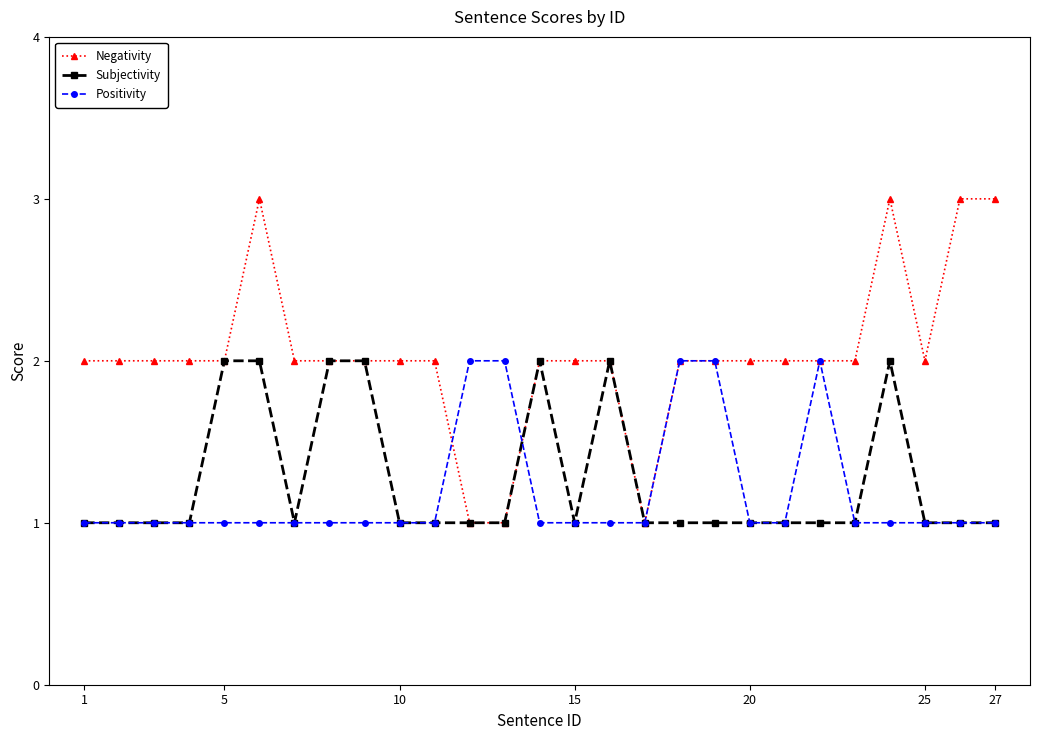

Reading right to left, extract all data points from this chart.

Negativity: 3	3	2	3	2	2	2	2	2	2	1	2	2	2	1	1	2	2	2	2	2	3	2	2	2	2	2
Subjectivity: 1	1	1	2	1	1	1	1	1	1	1	2	1	2	1	1	1	1	2	2	1	2	2	1	1	1	1
Positivity: 1	1	1	1	1	2	1	1	2	2	1	1	1	1	2	2	1	1	1	1	1	1	1	1	1	1	1